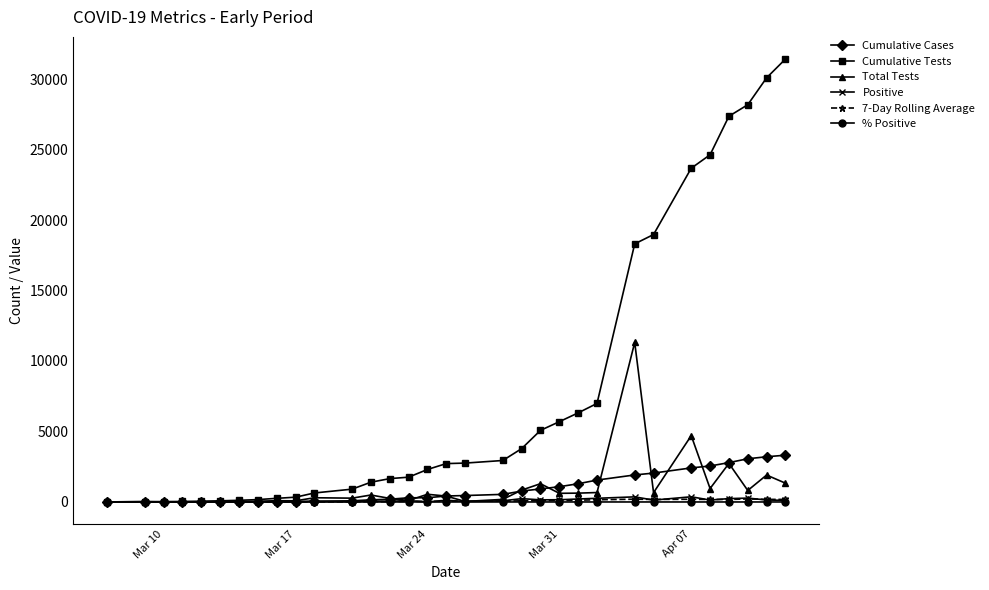

Which series has the largest total across all categories?

Cumulative Tests